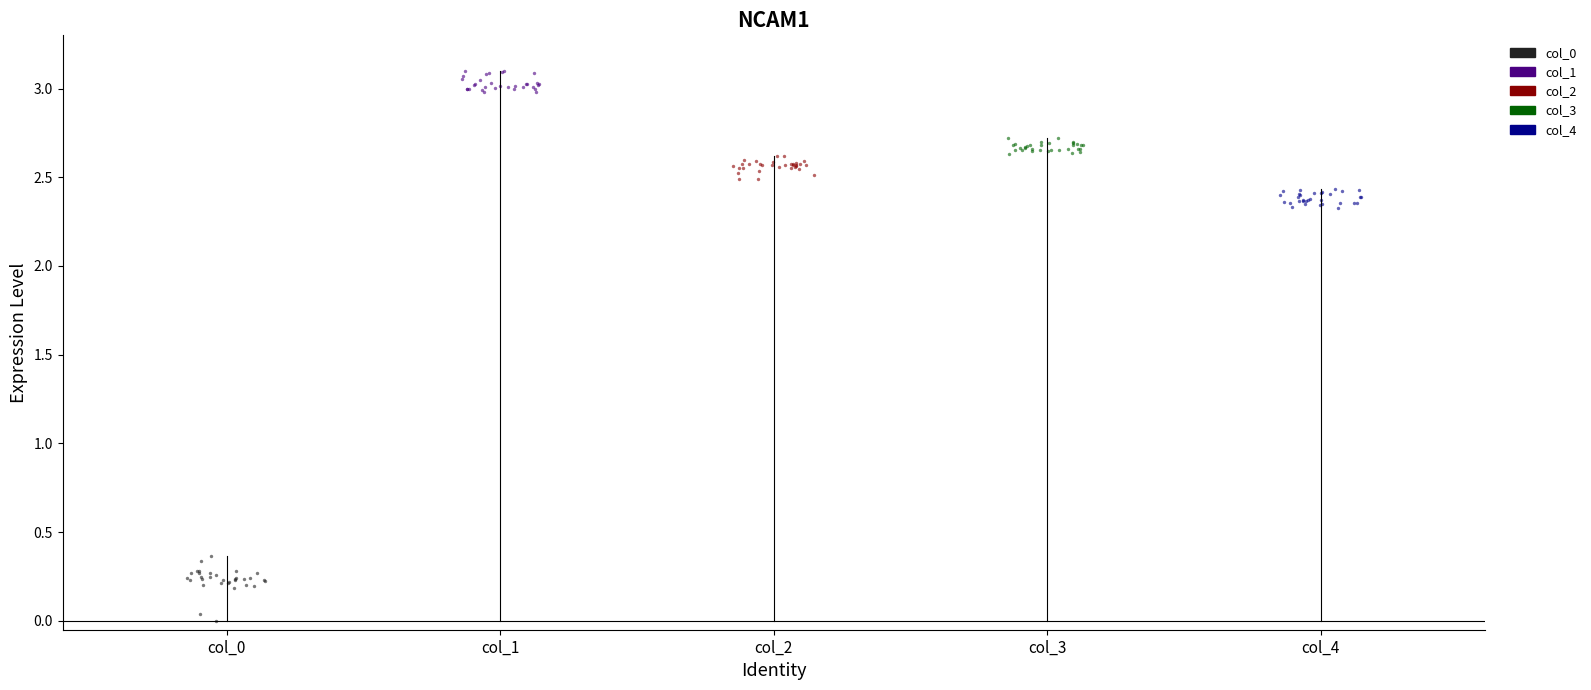

Which series reaches the maximum Y coordinate?

col_1